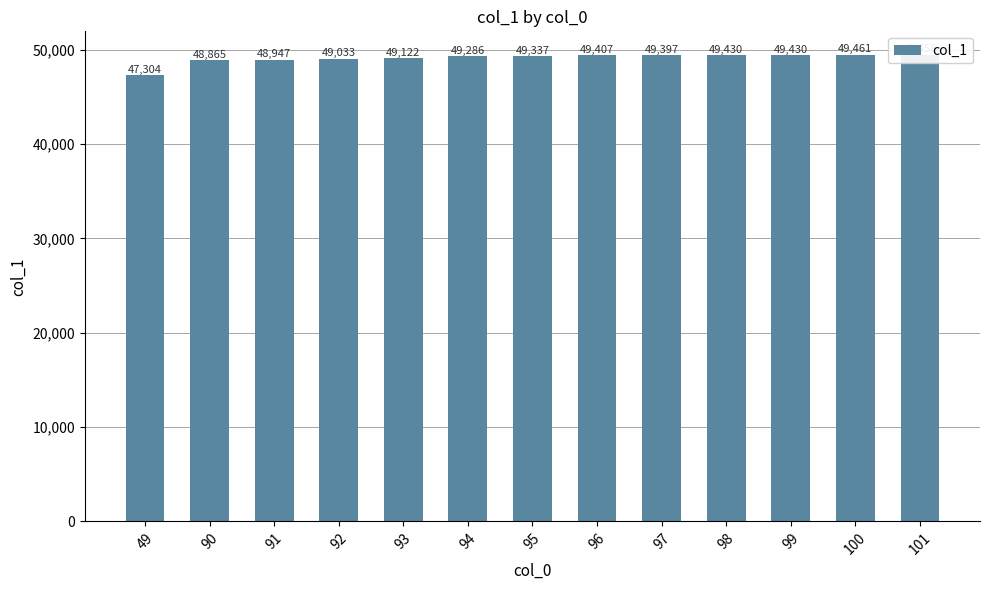

At which category does the chart reach its minimum across all series?

49